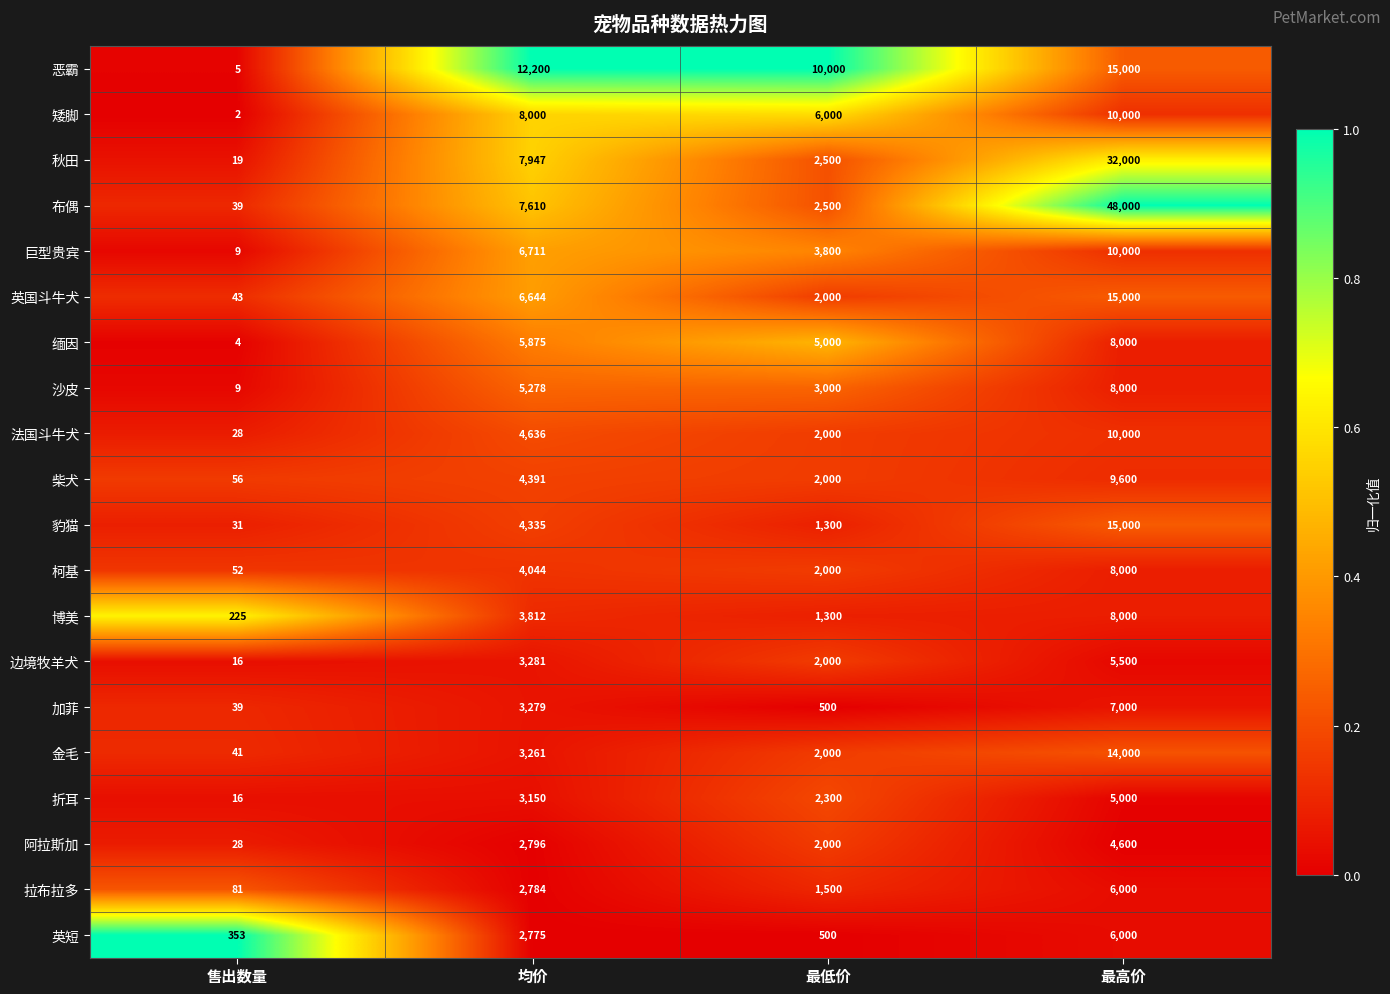

Between 售出数量 and 最高价, which series saw the biggest shift?

布偶